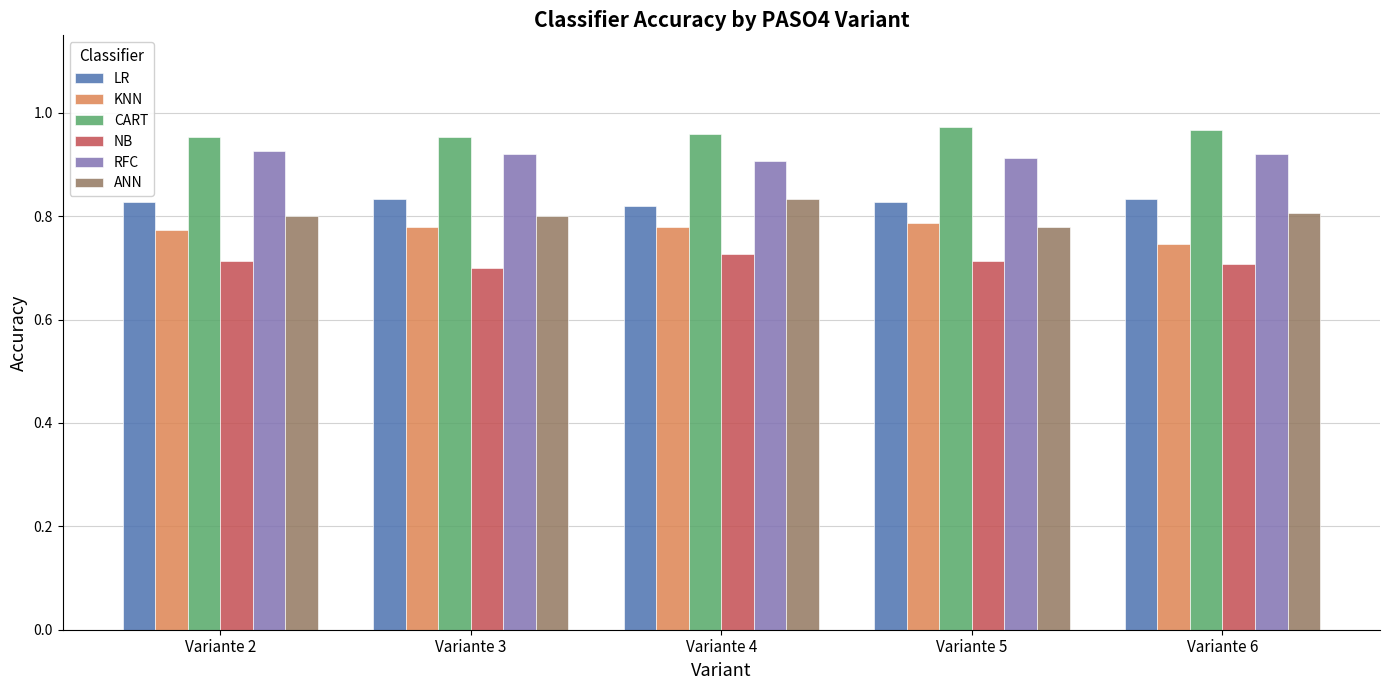

At which label does NB reach its peak?

Variante 4